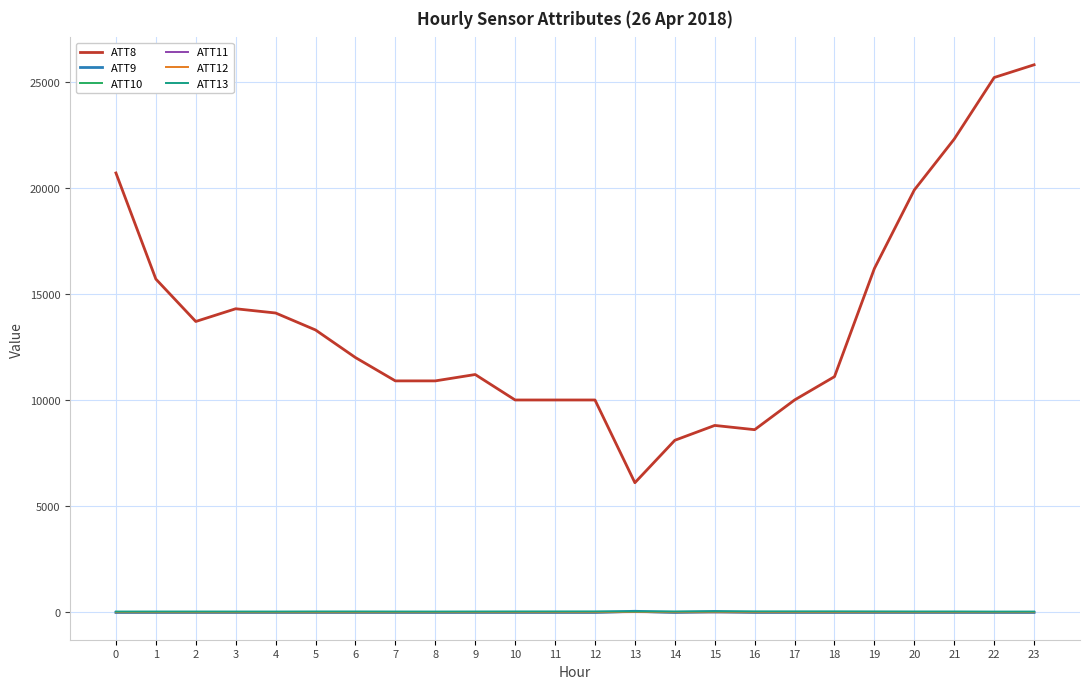

Which series has the widest spread of values?

ATT8